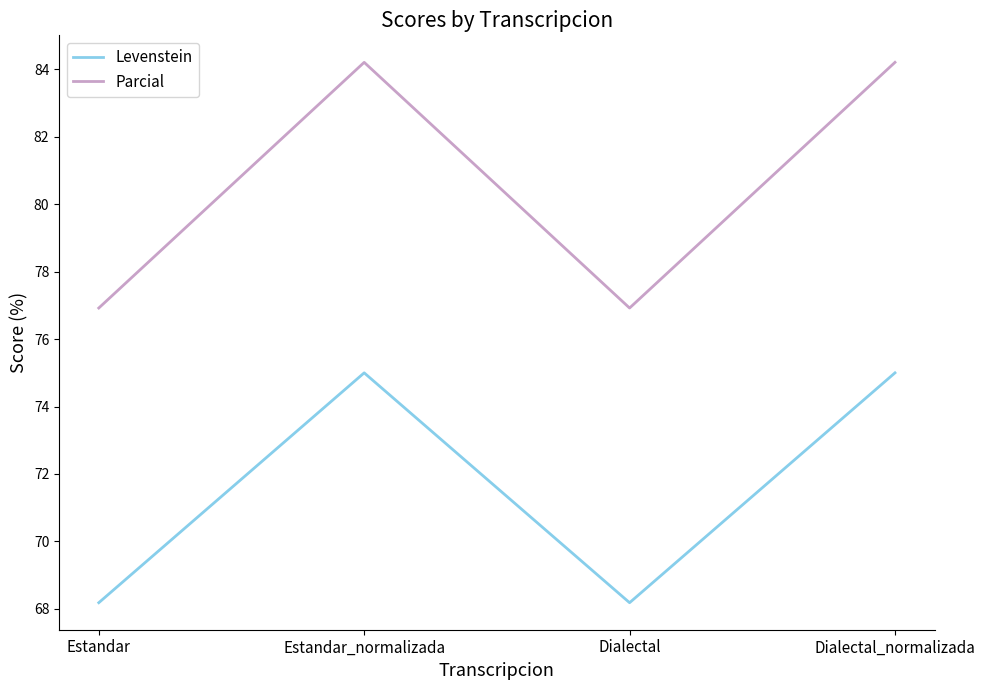

The Parcial series shows 30.2 at Estandar_normalizada. True or false?

False